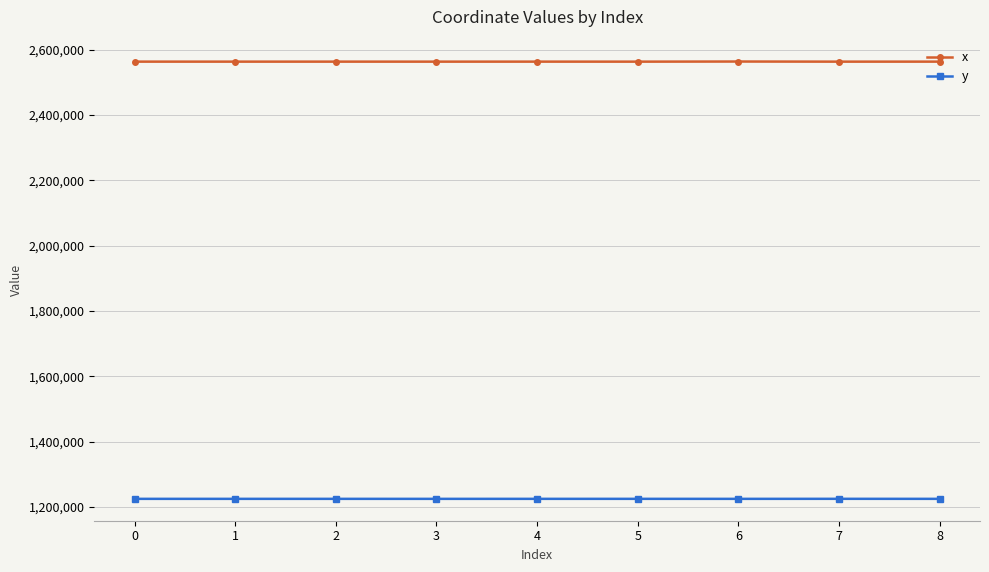

What is the spread (max minus min) of values at 5?

1338194.1